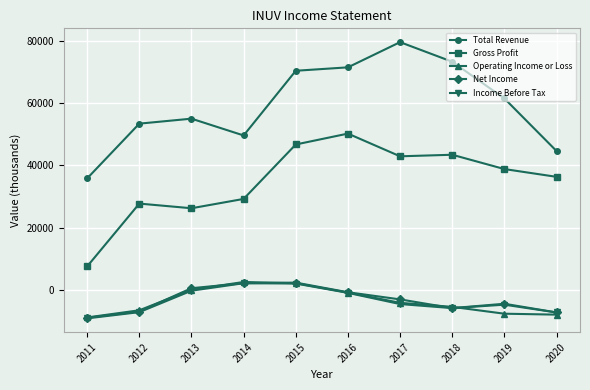

Is it true that Total Revenue equals 53400 at 2012?

True